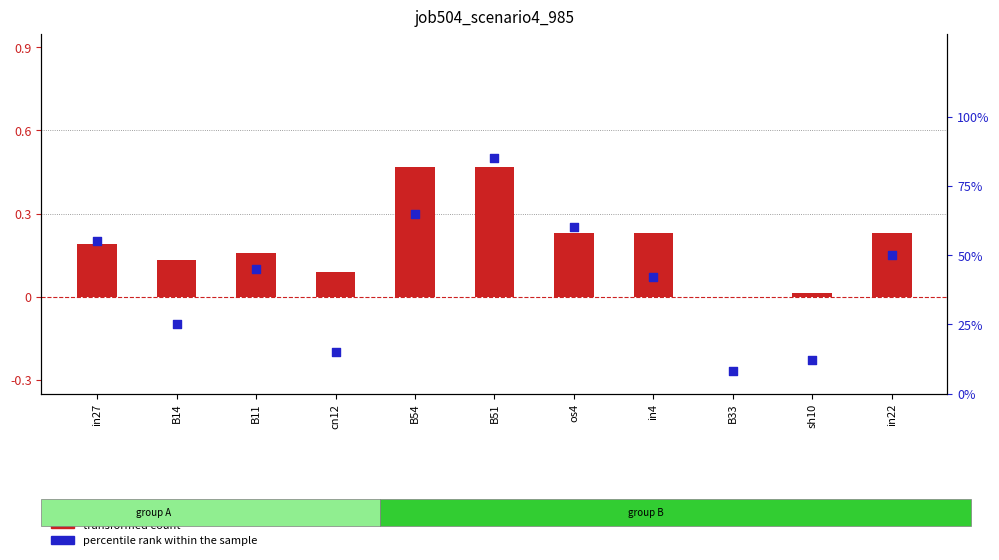

Which series has the largest total across all categories?

percentile rank within the sample